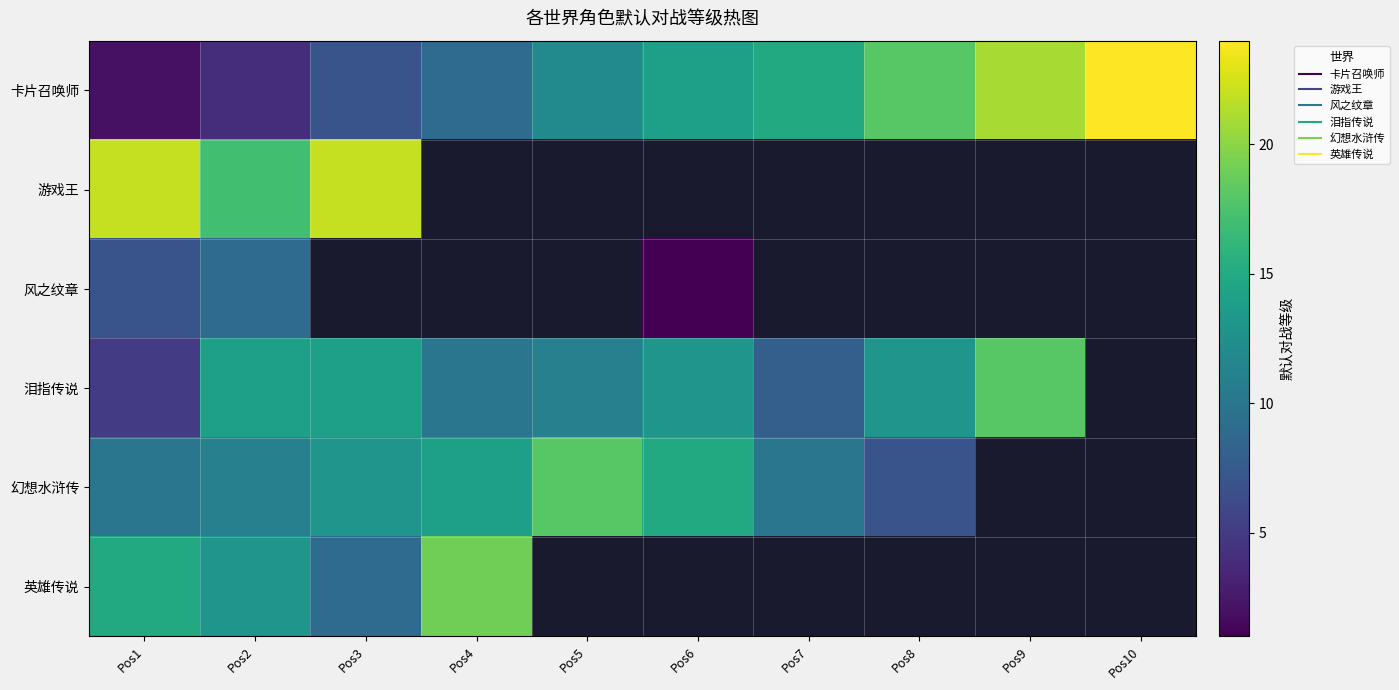

At which label does 泪指传说 reach its minimum?

Pos1